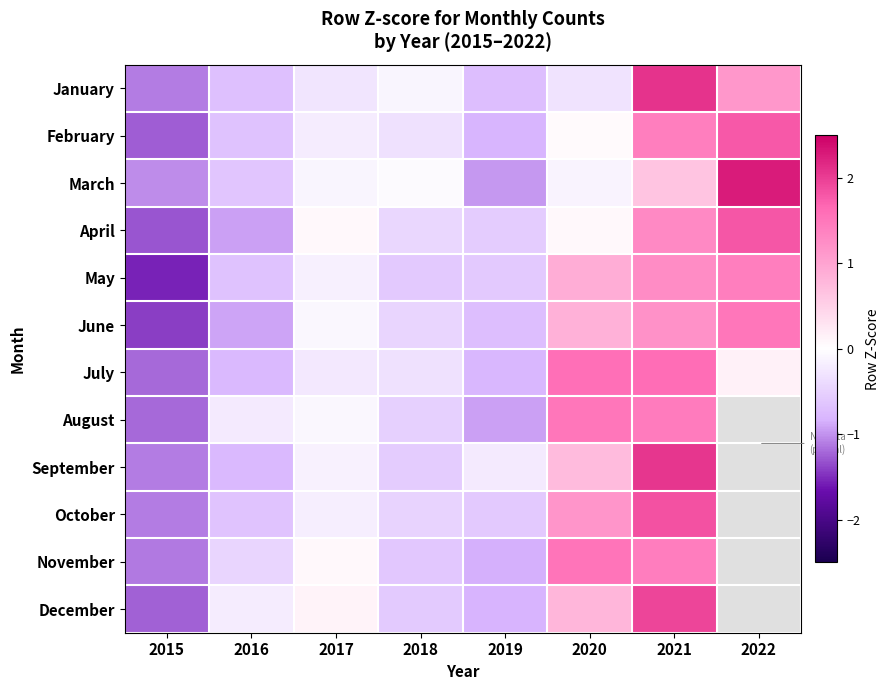

Reading left to right, list all the values displayed in this chart.

January: 2015=-1.1	2016=-0.7	2017=-0.3	2018=-0.1	2019=-0.7	2020=-0.3	2021=2.1	2022=1.1
February: 2015=-1.3	2016=-0.7	2017=-0.2	2018=-0.3	2019=-0.8	2020=0.1	2021=1.4	2022=1.8
March: 2015=-1.0	2016=-0.6	2017=-0.1	2018=-0.0	2019=-1.0	2020=-0.1	2021=0.6	2022=2.3
April: 2015=-1.3	2016=-0.9	2017=0.1	2018=-0.4	2019=-0.6	2020=0.1	2021=1.3	2022=1.8
May: 2015=-1.5	2016=-0.7	2017=-0.2	2018=-0.6	2019=-0.6	2020=0.9	2021=1.3	2022=1.4
June: 2015=-1.4	2016=-0.9	2017=-0.1	2018=-0.5	2019=-0.7	2020=0.9	2021=1.2	2022=1.5
July: 2015=-1.2	2016=-0.8	2017=-0.3	2018=-0.3	2019=-0.8	2020=1.6	2021=1.6	2022=0.1
August: 2015=-1.2	2016=-0.2	2017=-0.1	2018=-0.5	2019=-0.9	2020=1.5	2021=1.4	2022=0.0
September: 2015=-1.1	2016=-0.8	2017=-0.2	2018=-0.5	2019=-0.2	2020=0.7	2021=2.1	2022=0.0
October: 2015=-1.1	2016=-0.7	2017=-0.2	2018=-0.5	2019=-0.6	2020=1.2	2021=1.8	2022=0.0
November: 2015=-1.1	2016=-0.5	2017=0.1	2018=-0.6	2019=-0.8	2020=1.5	2021=1.4	2022=0.0
December: 2015=-1.2	2016=-0.2	2017=0.1	2018=-0.6	2019=-0.8	2020=0.8	2021=1.9	2022=0.0